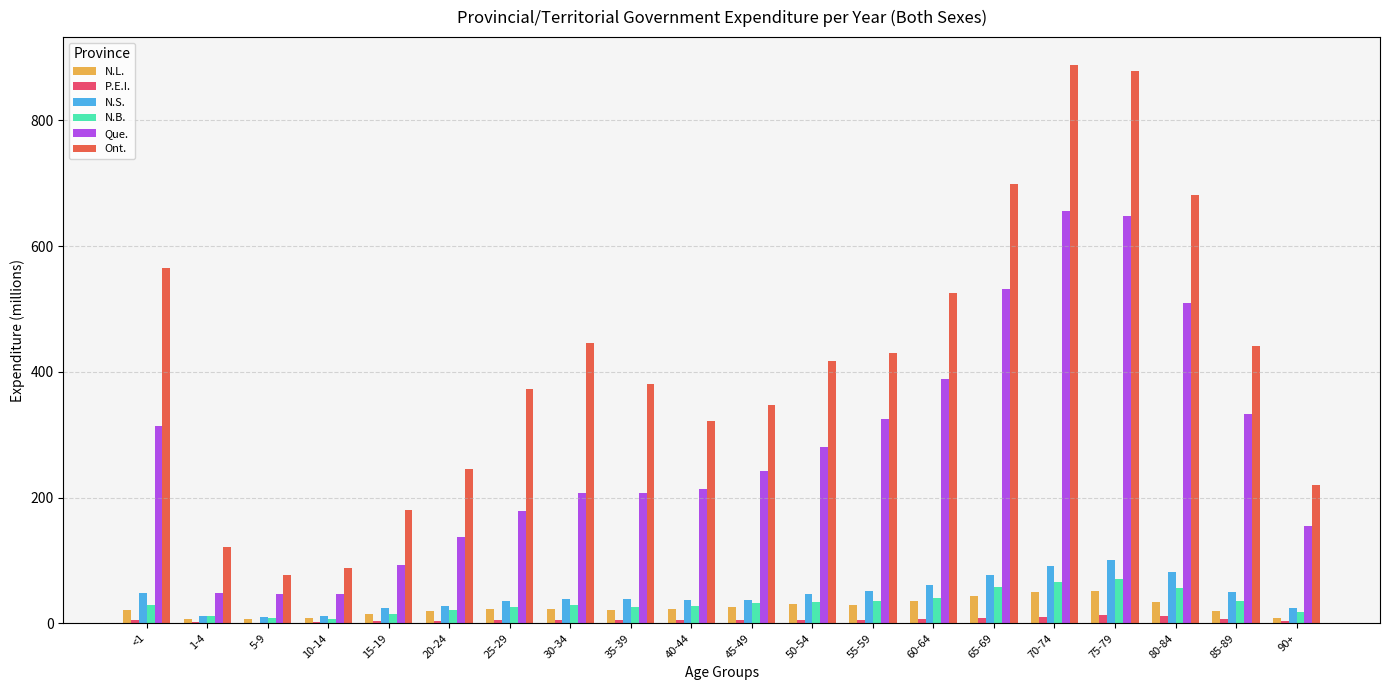

What is the sum of all N.B. values?

649.1